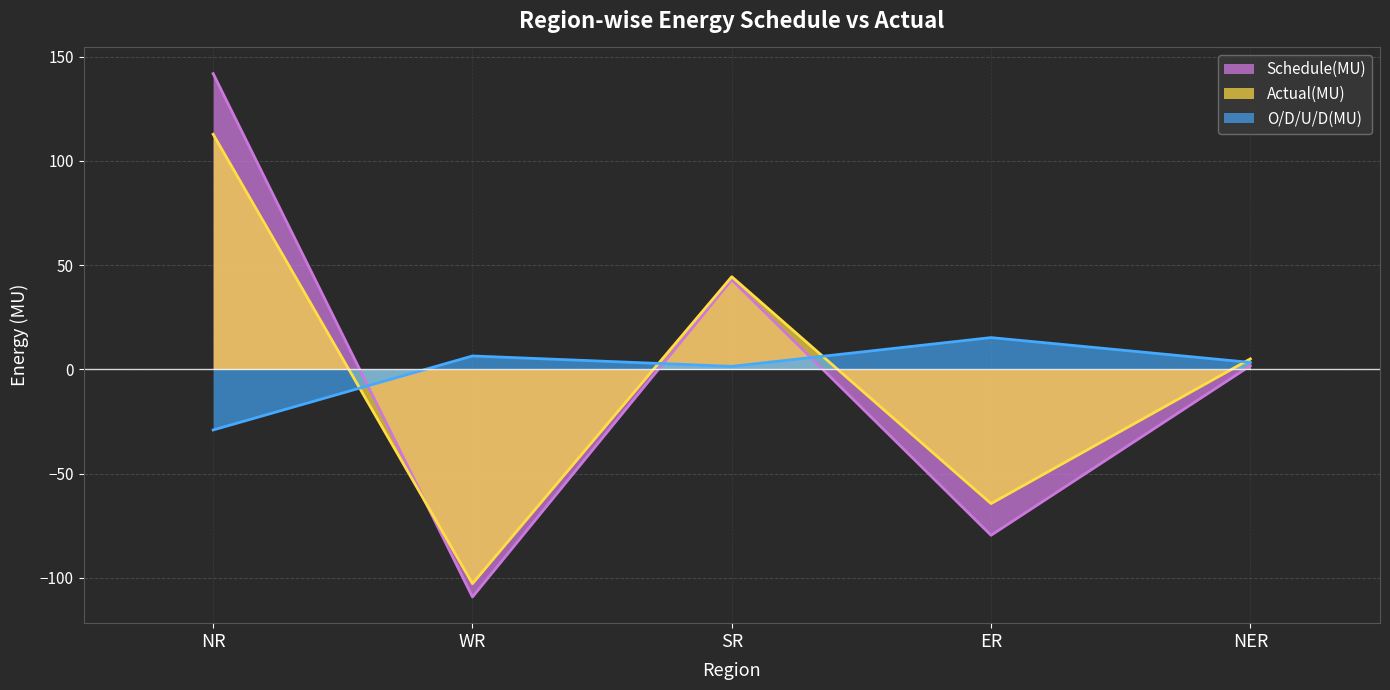

Which series has the largest range (max minus min)?

Schedule(MU)